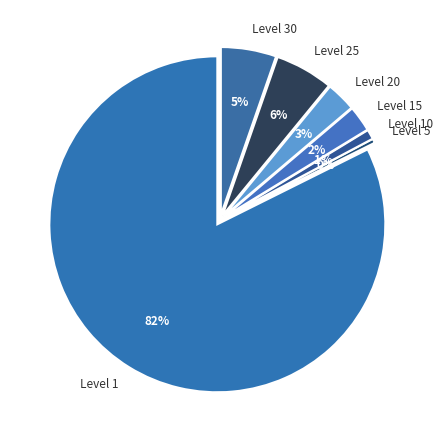

What percentage is NOT represented by Level 25?

94.6%